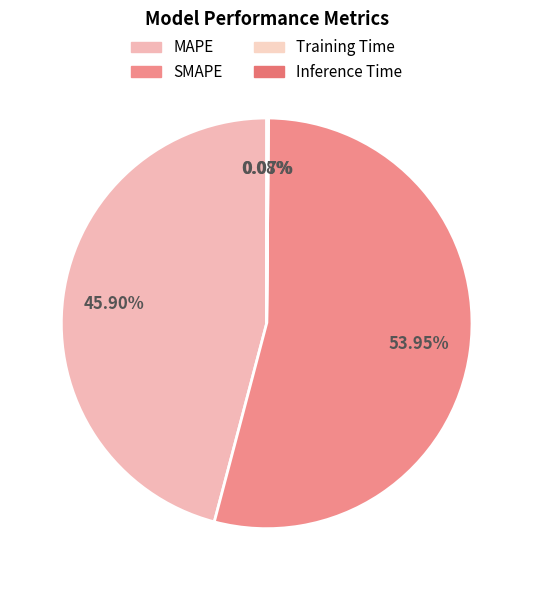

Is there a majority slice in this chart?

Yes